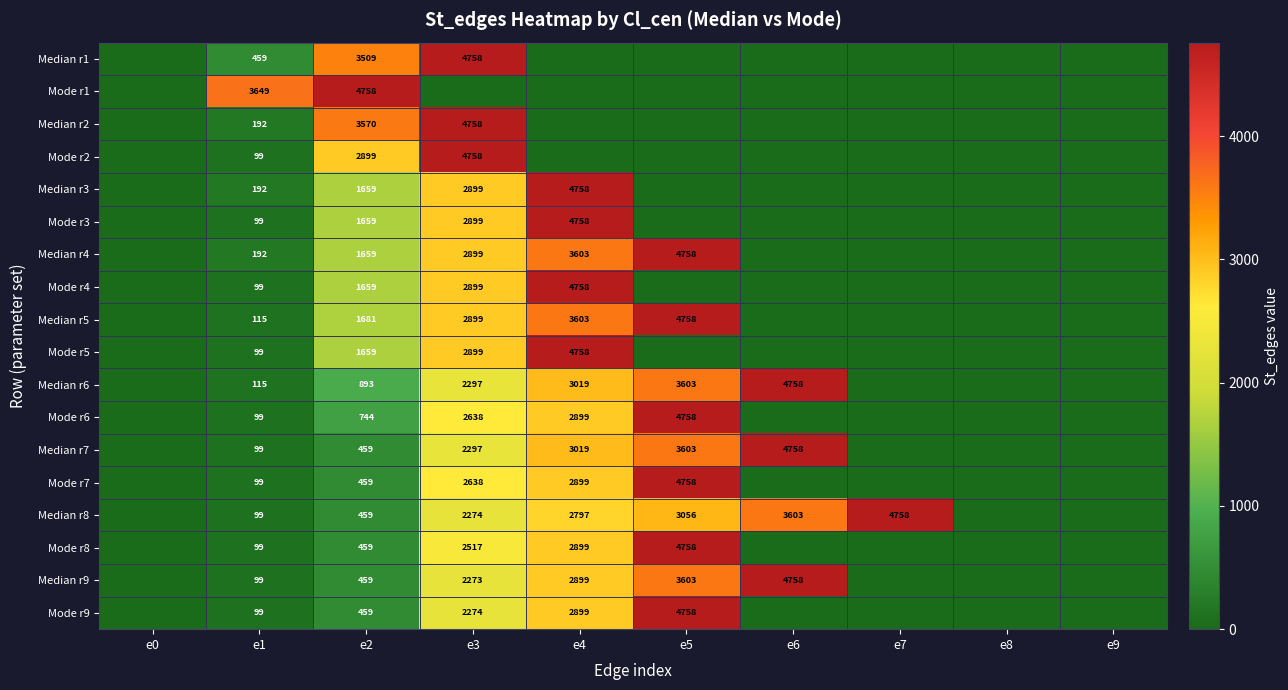

What is the difference between the Median r4 values at e2 and e4?

1944